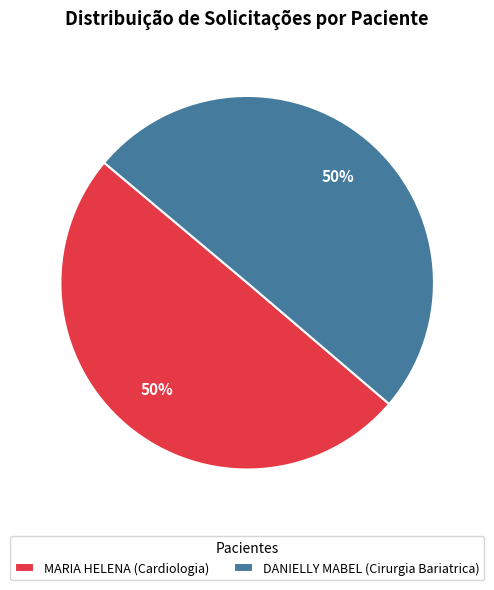

To the nearest percent, what is the average slice percentage?

50%